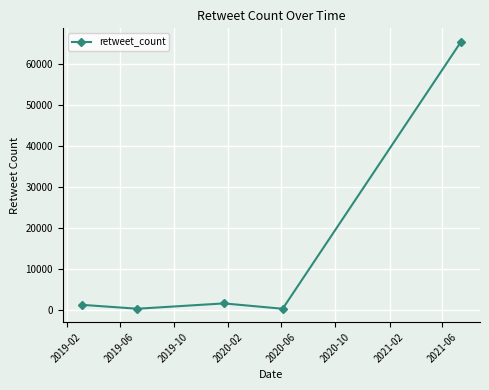

What is the difference between the maximum and minimum values?

65026